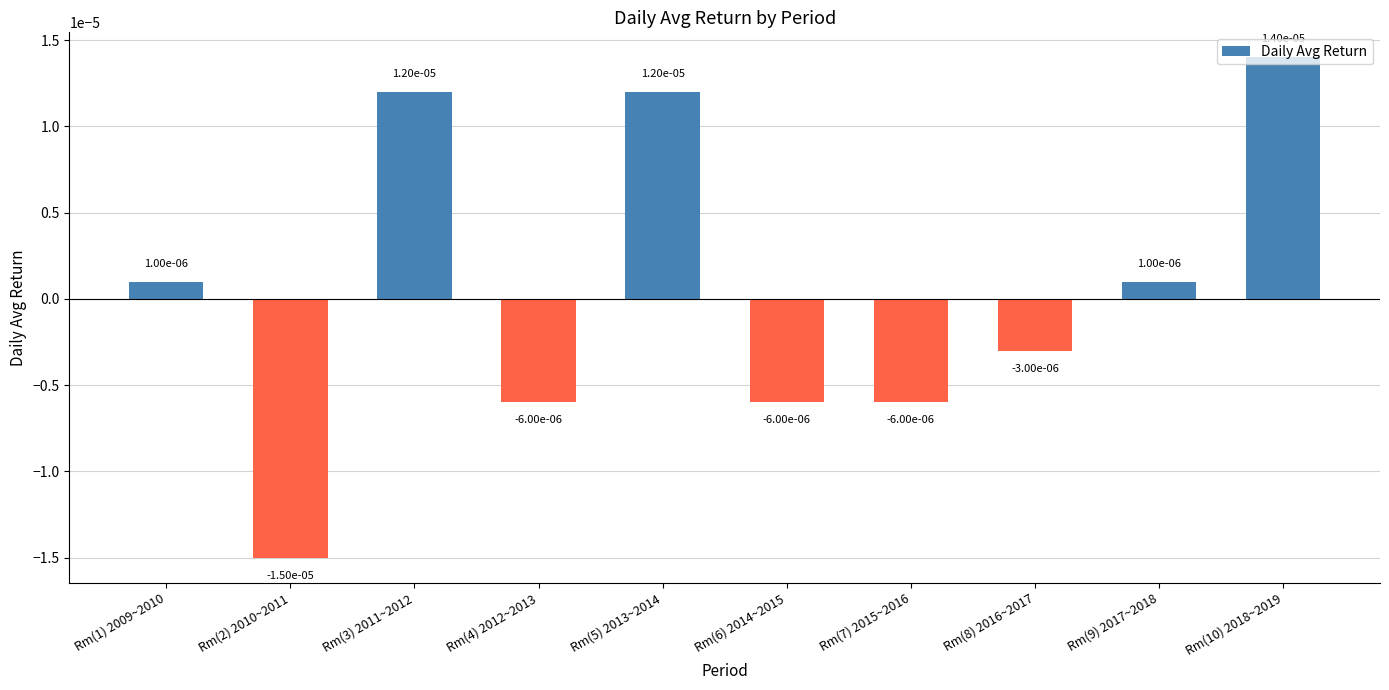

Are the bars grouped side by side (vs. stacked)?

No